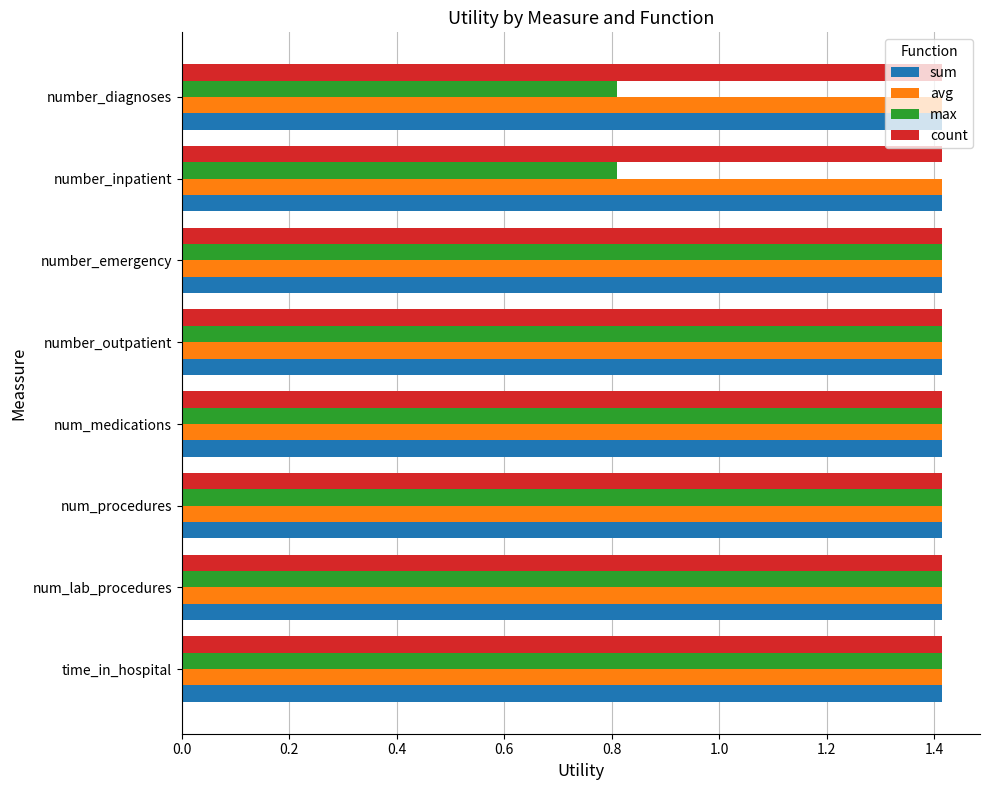

At how many categories does at least one series exceed 0?

8